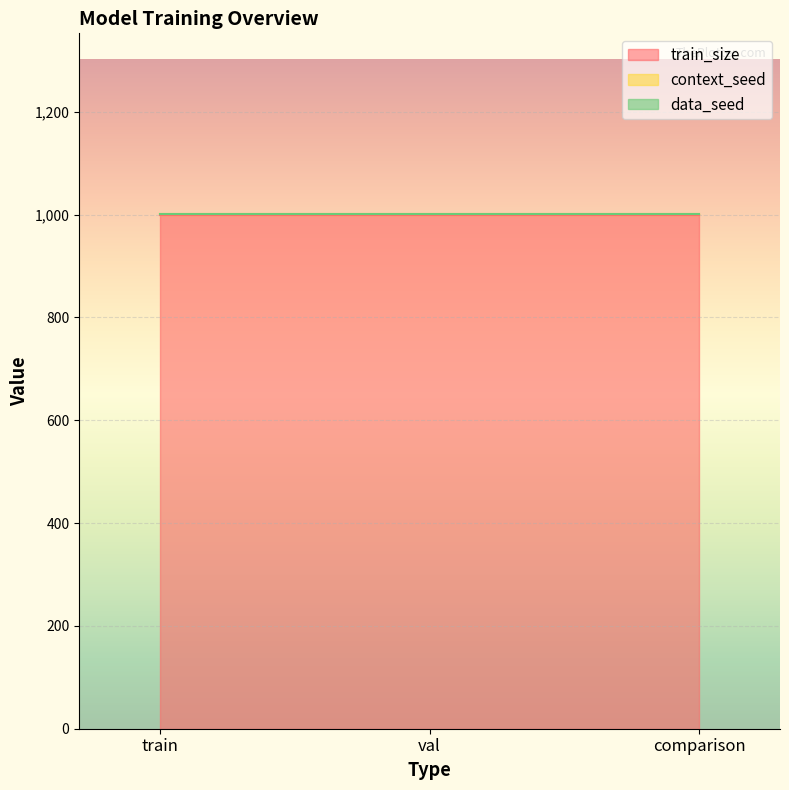

How many lines are shown in the chart?

3